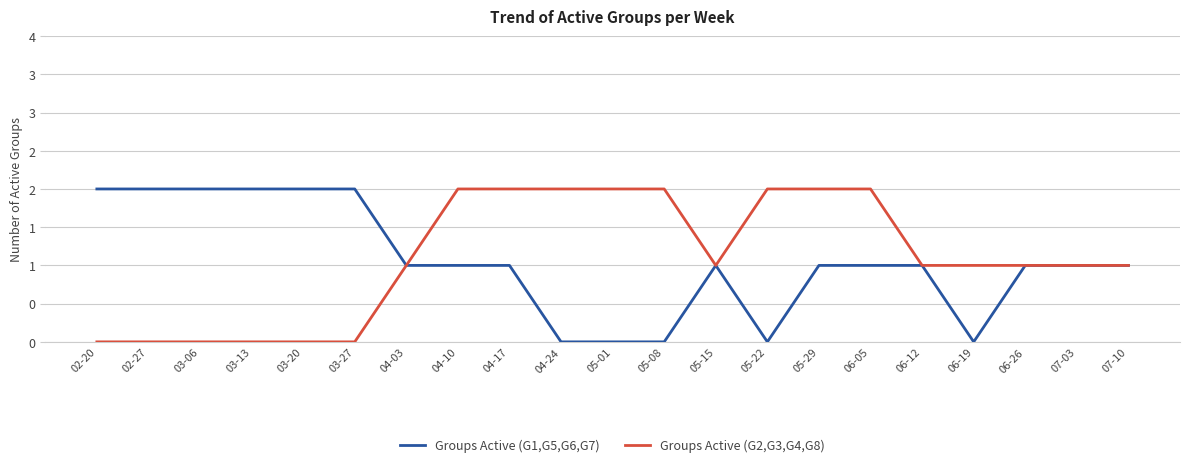

Which has a higher value, 06-19 or 06-12?

06-12